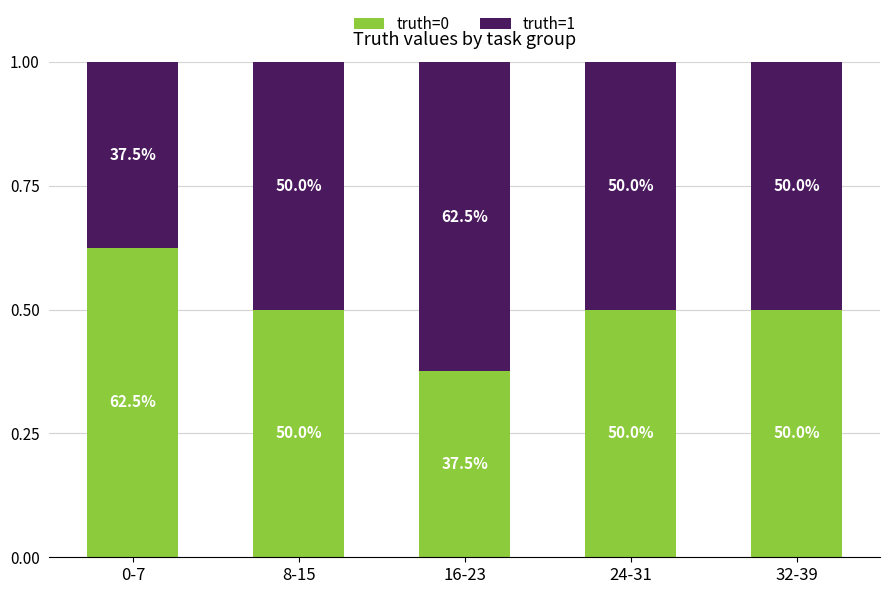

Are the bars grouped side by side (vs. stacked)?

No